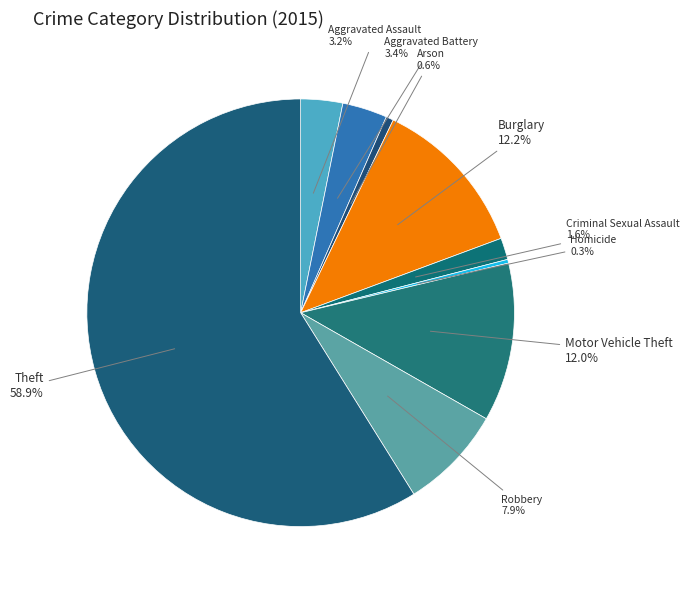

How many slices are in this pie chart?

9